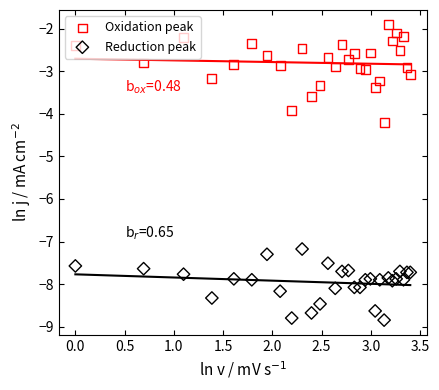

Which series has the widest spread of Y values?

FT_PCT (Oxidation peak)